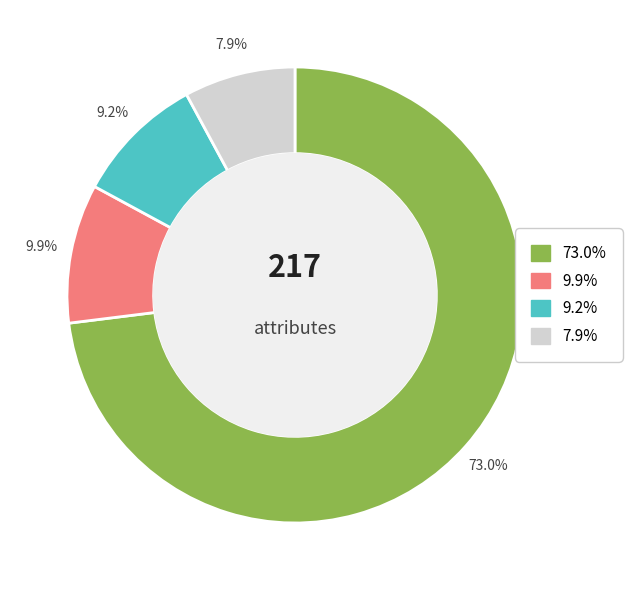

Is there a majority slice in this chart?

Yes